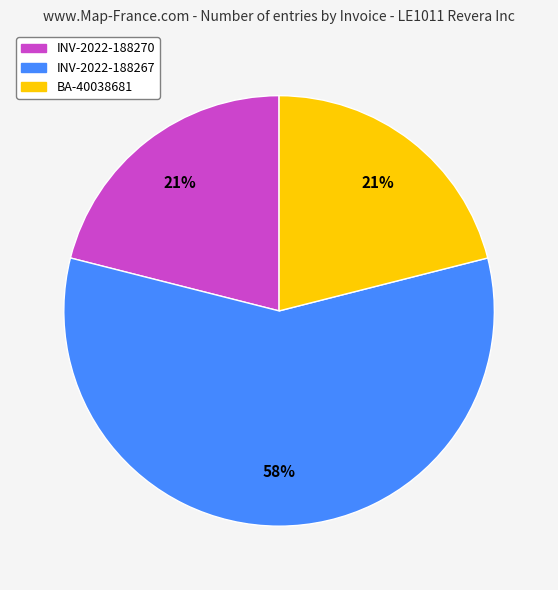

Combined, do INV-2022-188267 and BA-40038681 account for over 50%?

Yes